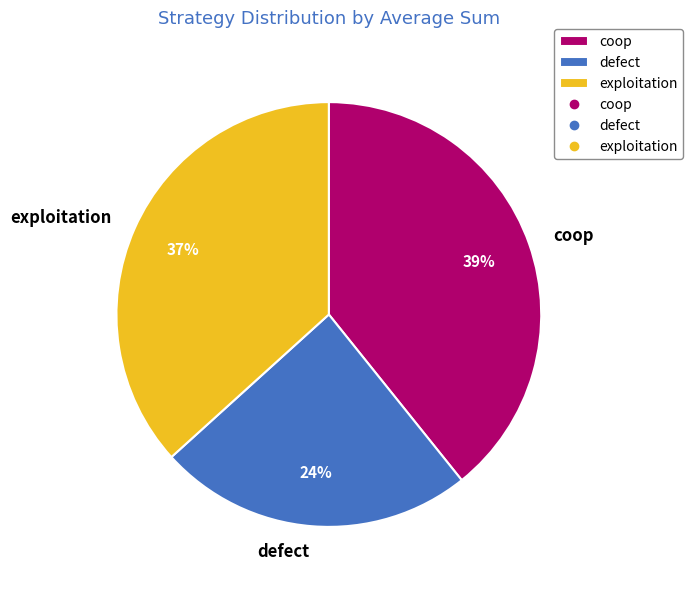

Rank the categories by value from highest to lowest.

coop, exploitation, defect